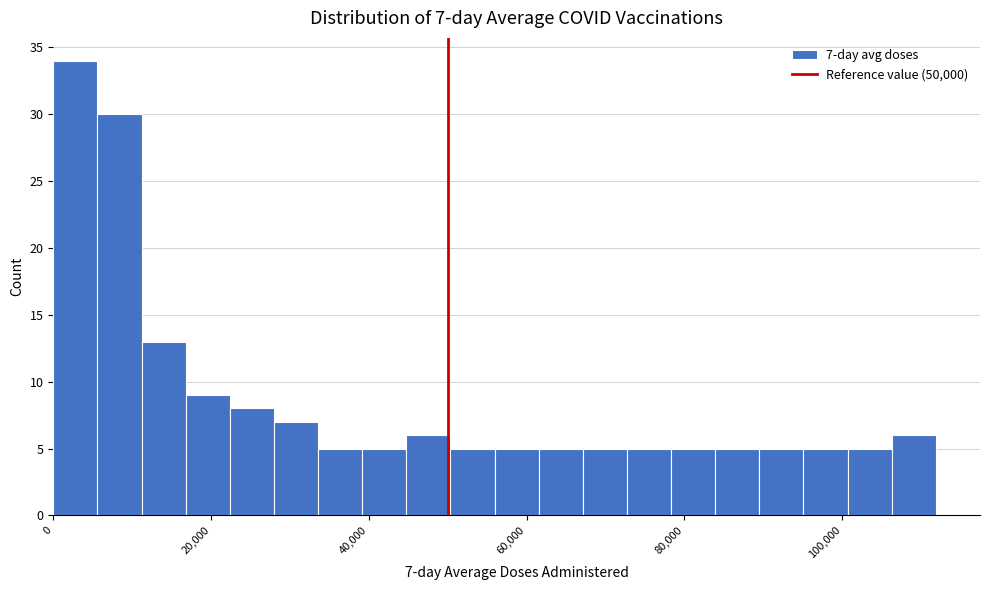

Around what value on the x-axis is the tallest bar? Give the approximate position of its centre, as read against the axis.

2000